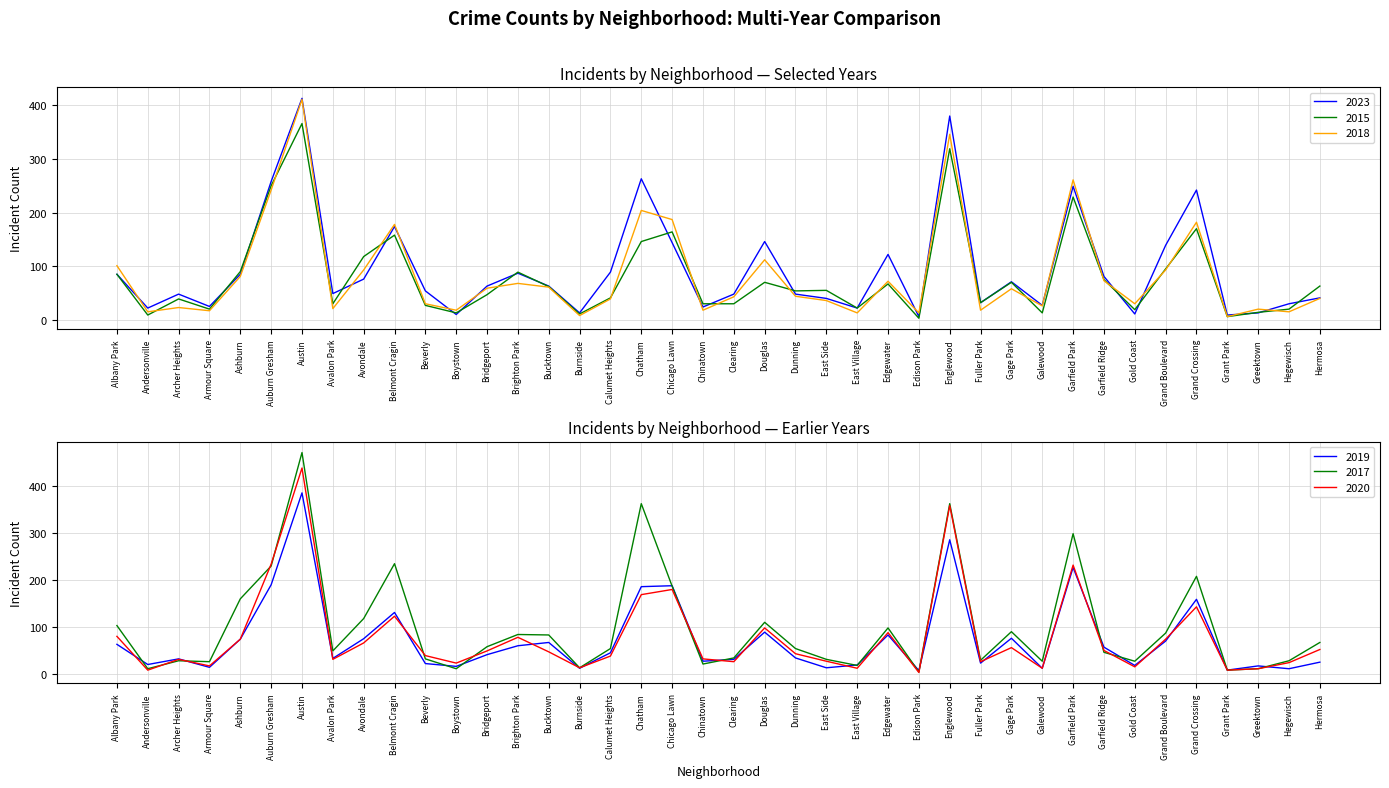

What position from the left is Ashburn?

5